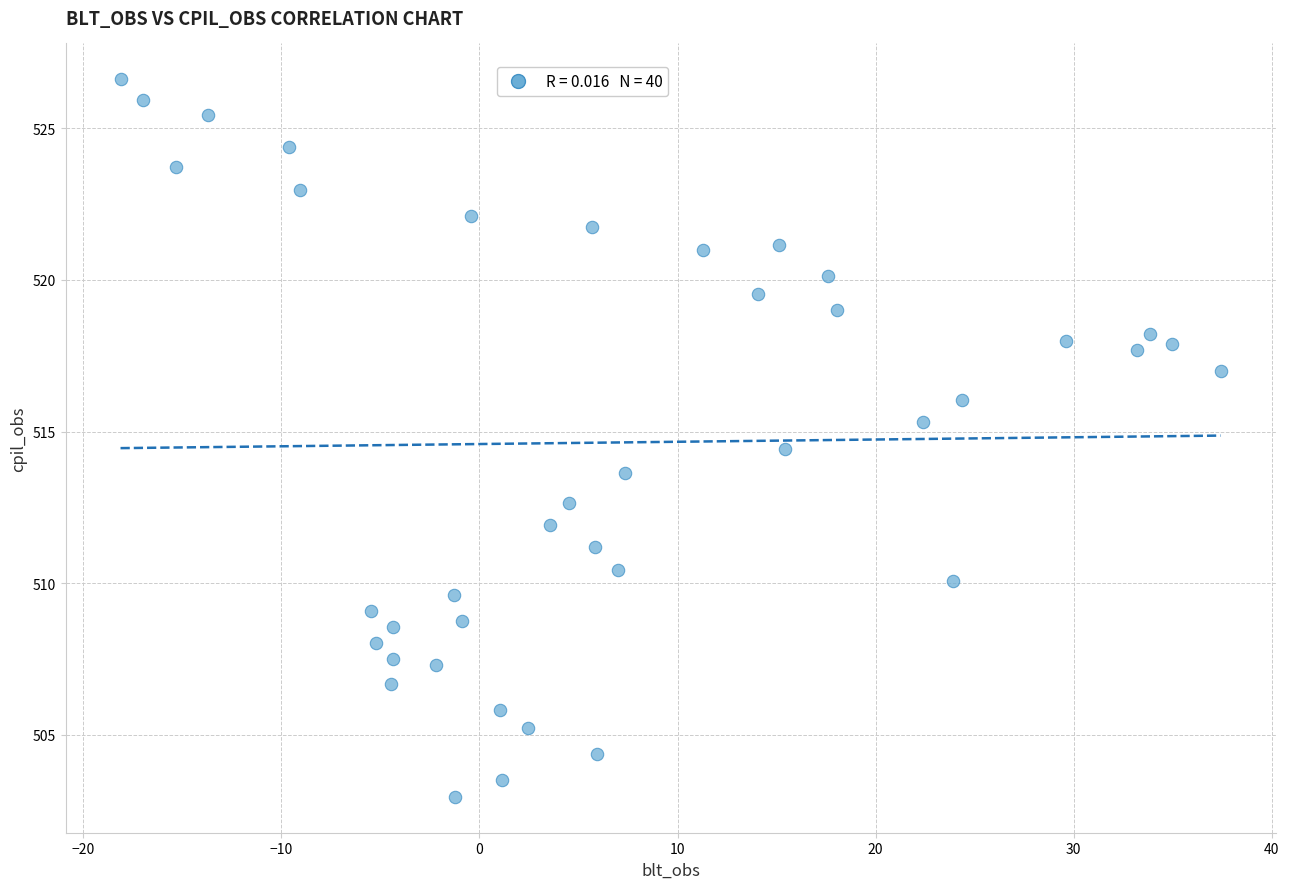

What is the range of Y values (max minus min)?

23.7